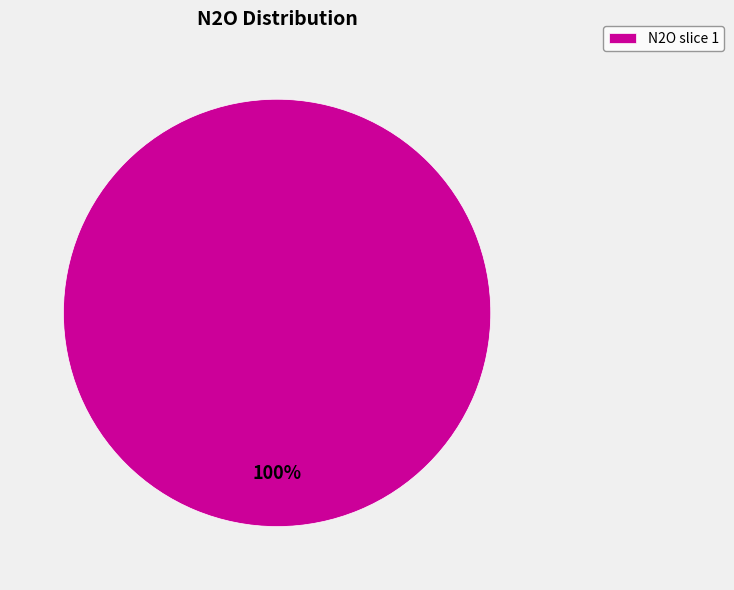

To the nearest percent, what percentage of the pie is N2O slice 1?

100%